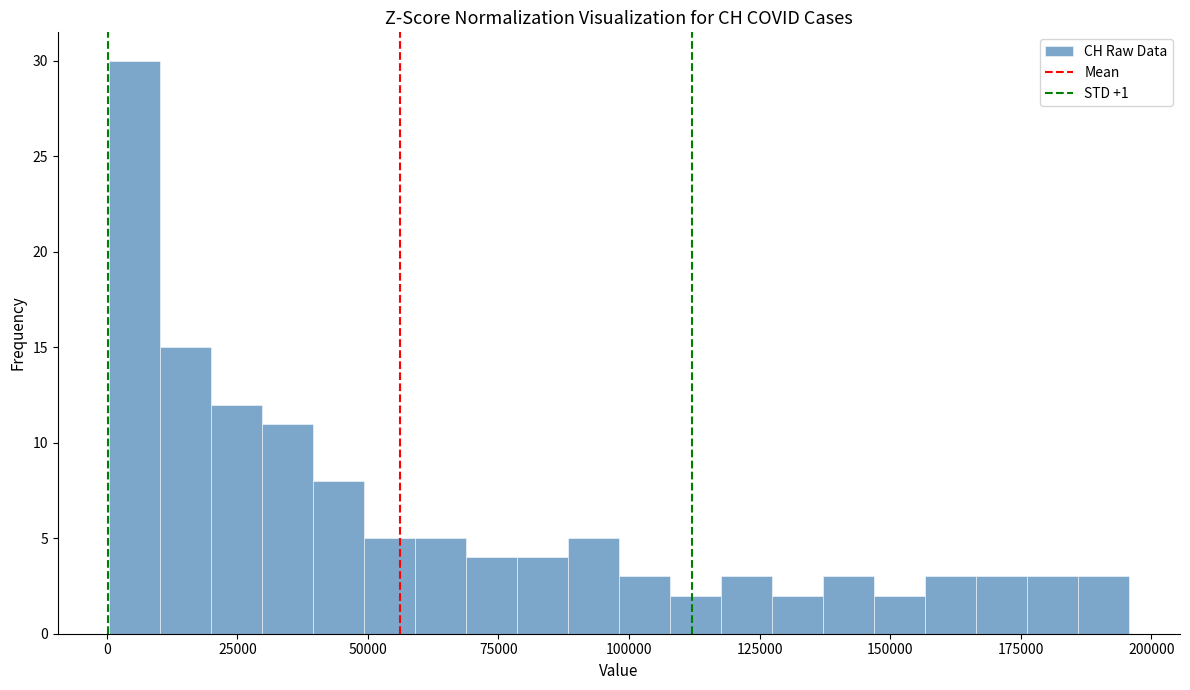

Around what value on the x-axis is the tallest bar? Give the approximate position of its centre, as read against the axis.

5000